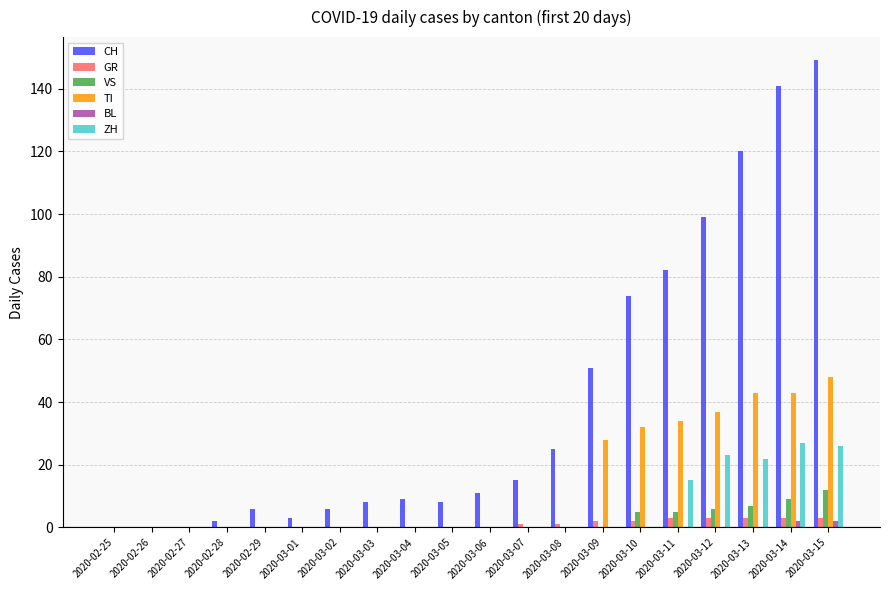

How many categories are shown in the chart?

20